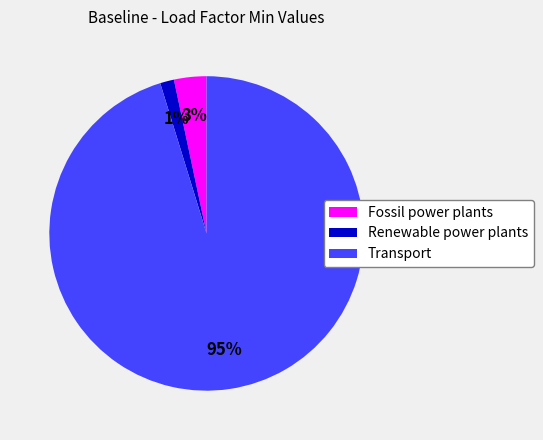

Is there a majority slice in this chart?

Yes